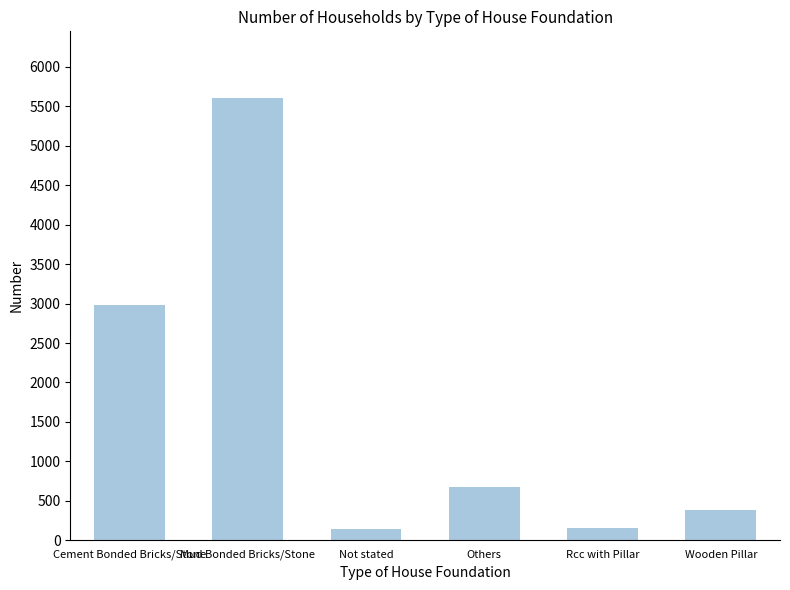

True or false: the data shows 5610 at Mud Bonded Bricks/Stone.

True